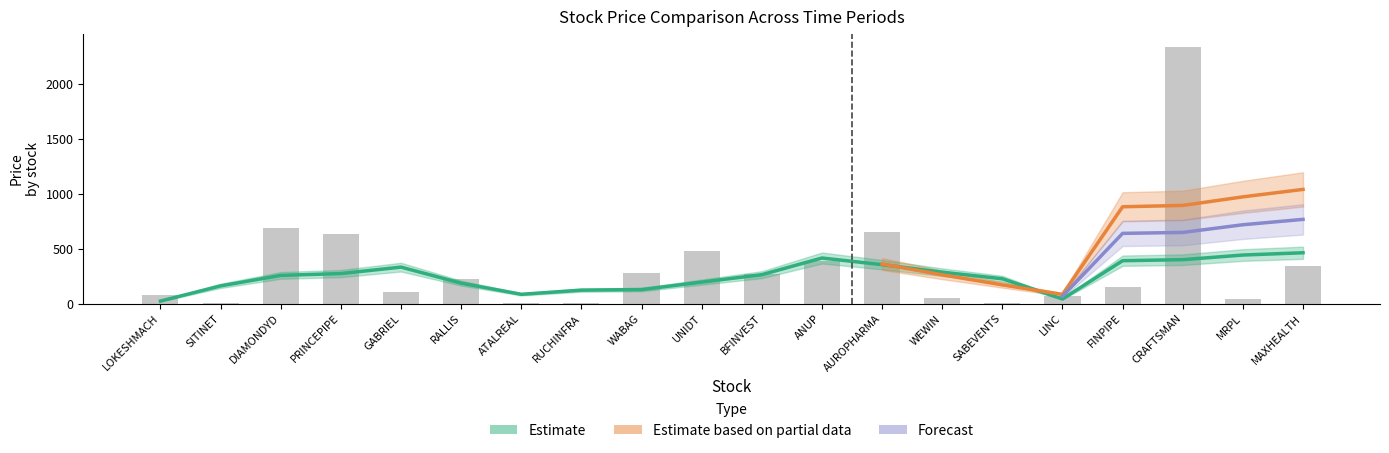

Are the bars grouped side by side (vs. stacked)?

Yes